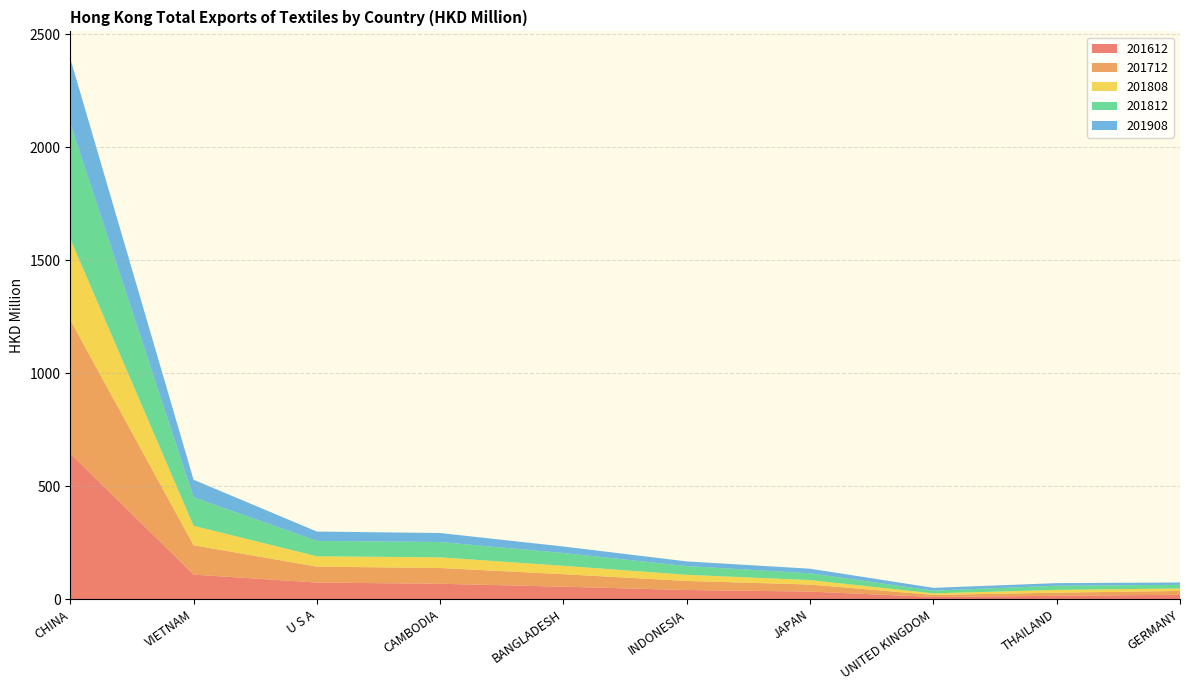

Reading right to left, what are all the values shown in this chart?

201612: 19.7	15.0	9.8	33.7	40.7	55.2	68.3	73.6	109.0	645.0
201712: 16.9	13.8	9.1	31.1	40.1	55.3	69.9	70.5	129.9	591.1
201808: 10.8	12.4	6.9	19.9	27.1	37.1	47.1	45.8	86.0	359.2
201812: 16.1	18.4	12.0	29.9	38.6	56.6	67.8	68.3	126.1	510.9
201908: 10.4	11.5	12.4	20.4	20.8	28.8	39.9	41.2	77.8	287.2